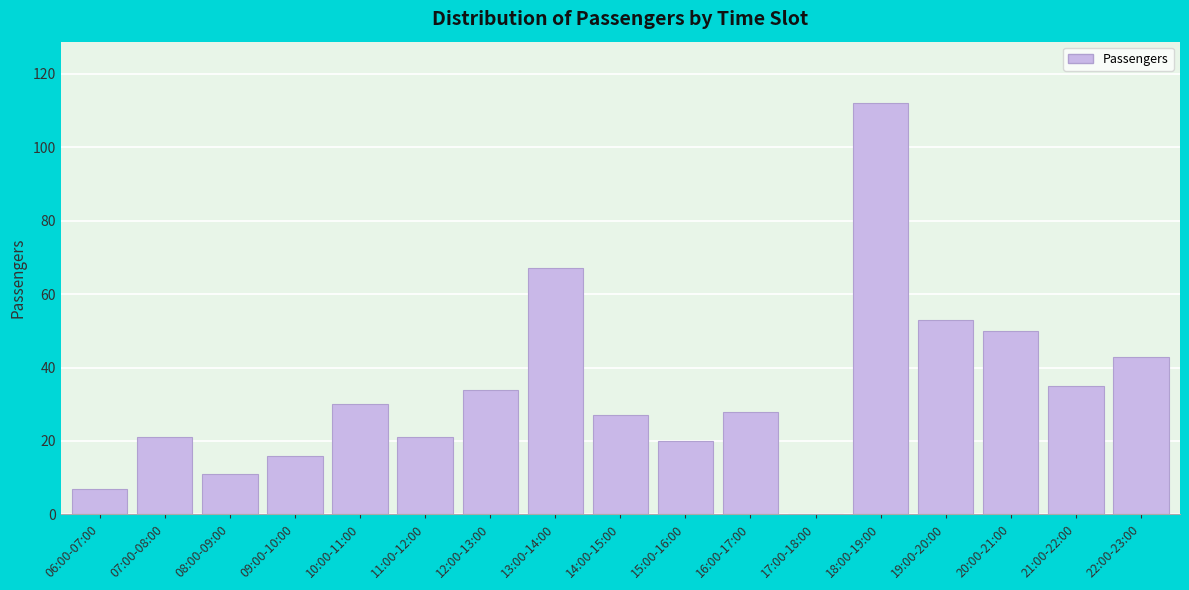

At which label is the value closest to 56?

19:00-20:00